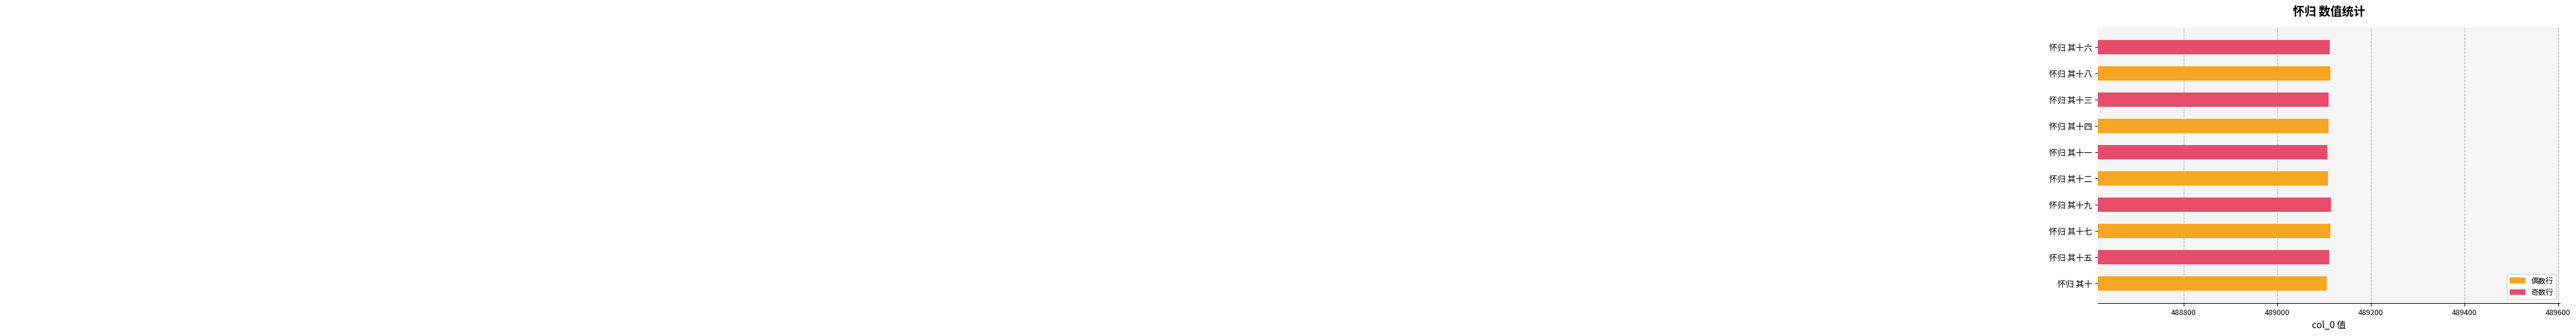

What is the smallest value displayed?

489106